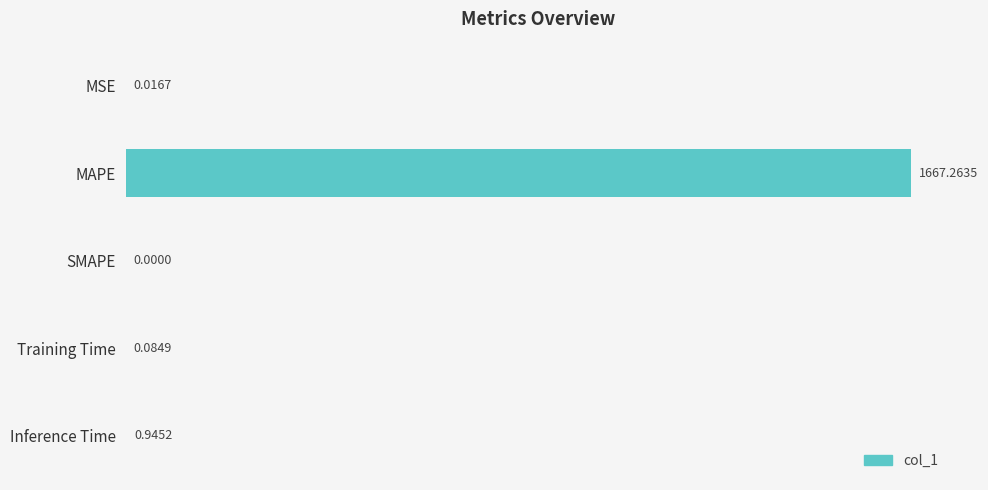

Which has a higher value, MAPE or Training Time?

MAPE